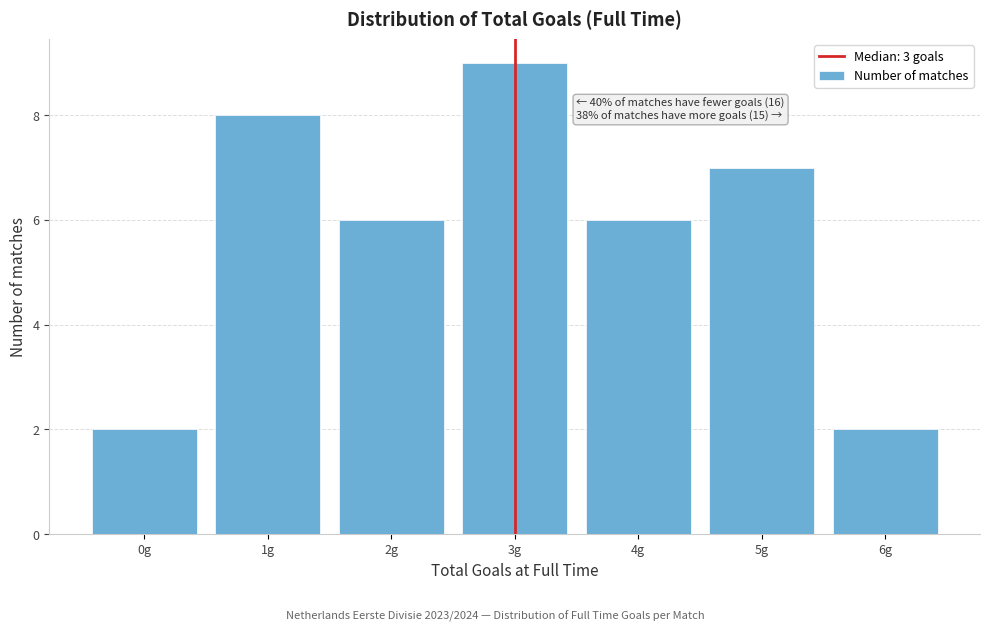

Over which range of the x-axis is the bar tallest?

2.5 to 3.5